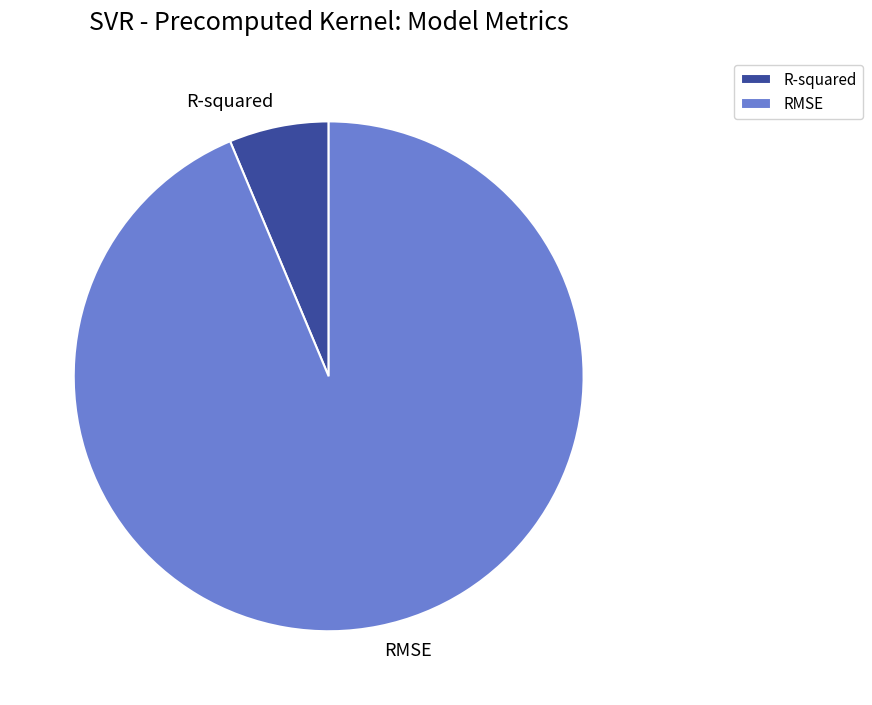

Count the number of slices in the pie.

2